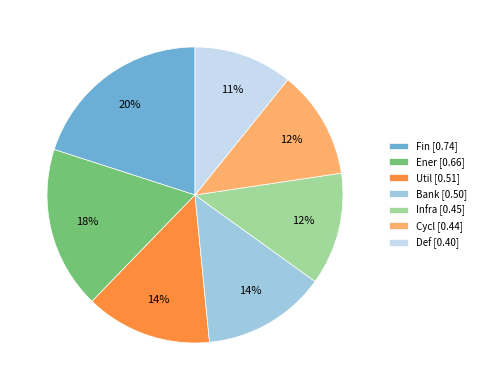

Which has a higher value, Util [0.51] or Ener [0.66]?

Ener [0.66]